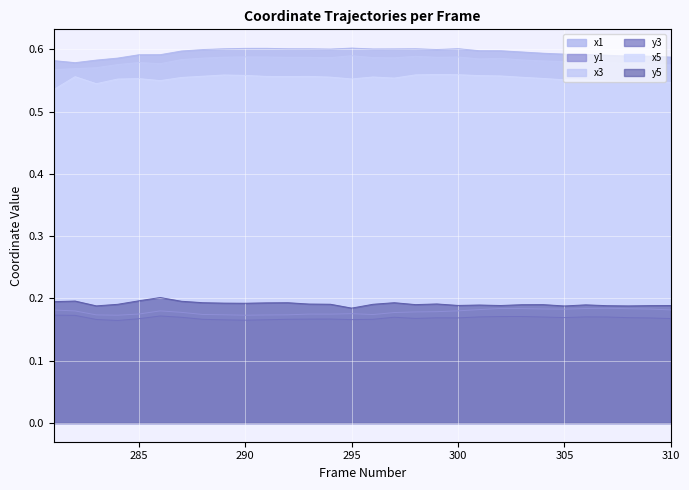

How many lines are shown in the chart?

6